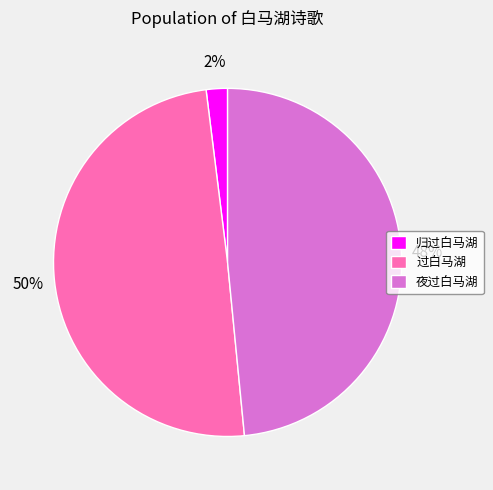

The 夜过白马湖 slice represents 62% of the pie. True or false?

False